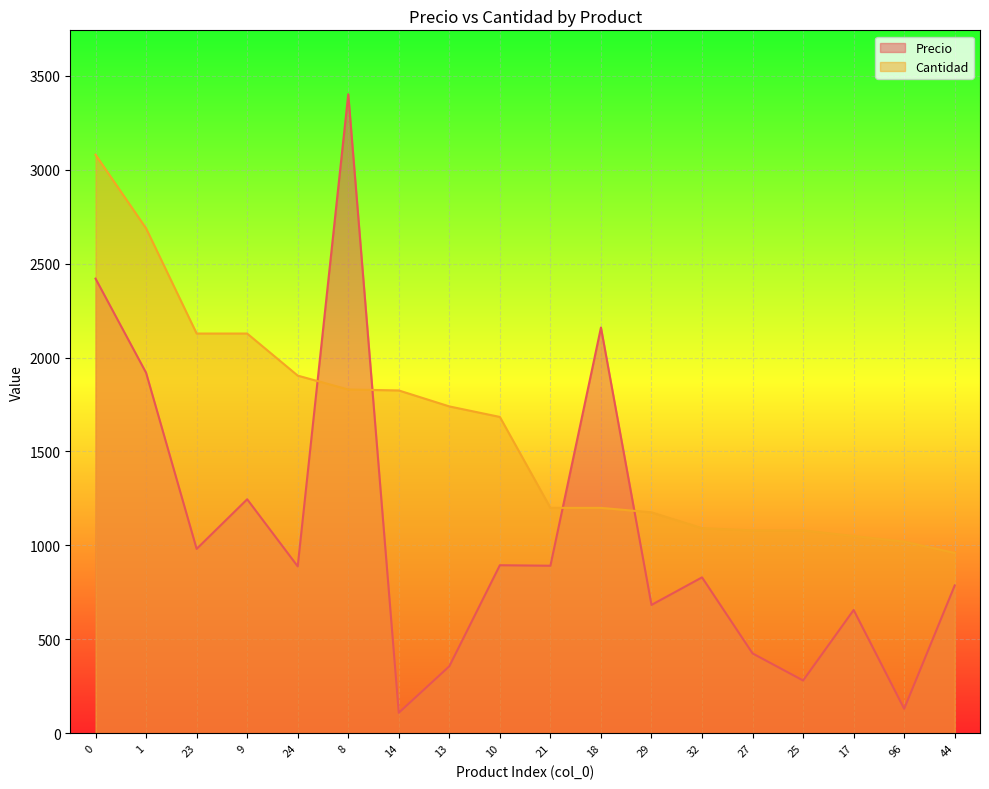

Where do Cantidad and Precio first cross each other?

24 and 8